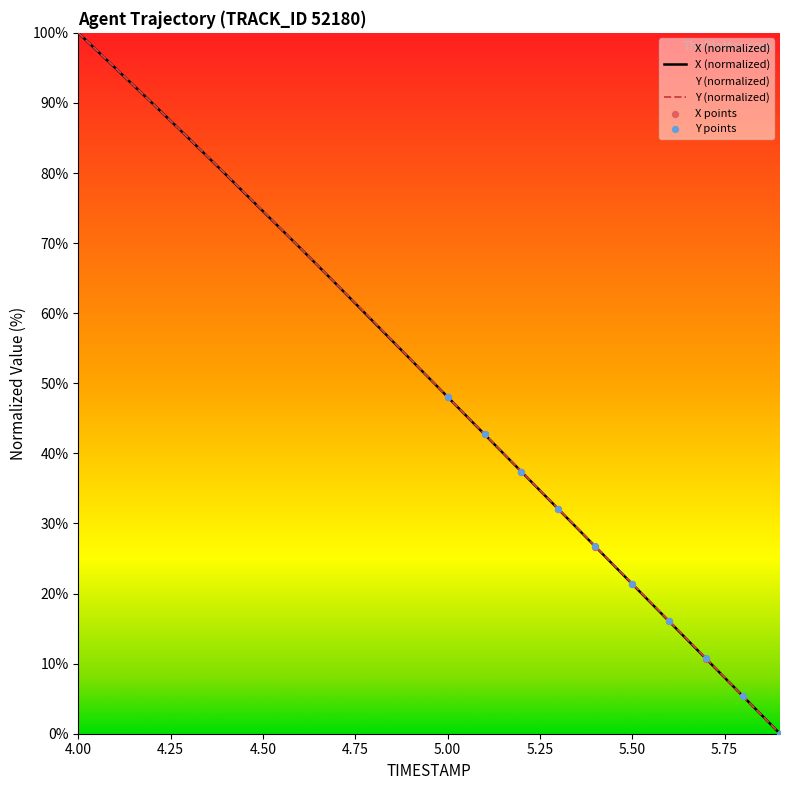

At which category is the sum across all series the highest?

4.00